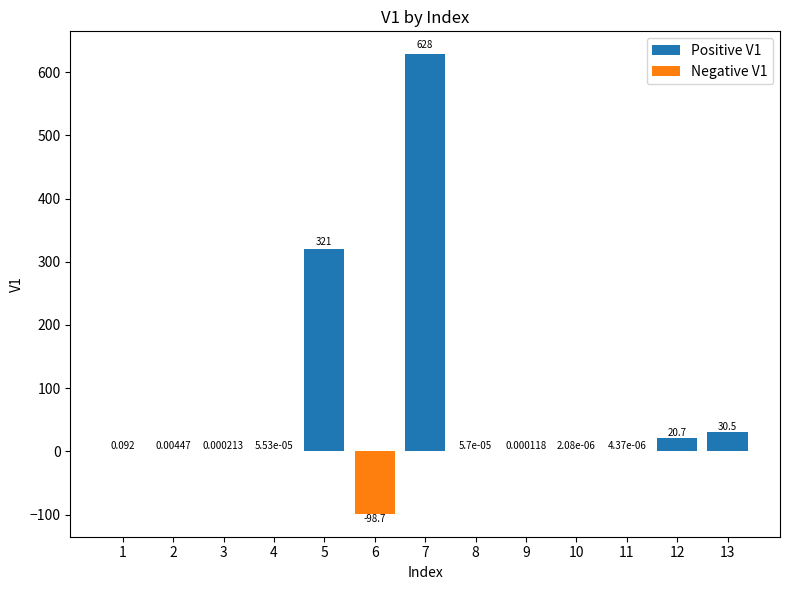

What are all the series names shown in the legend?

Positive V1, Negative V1